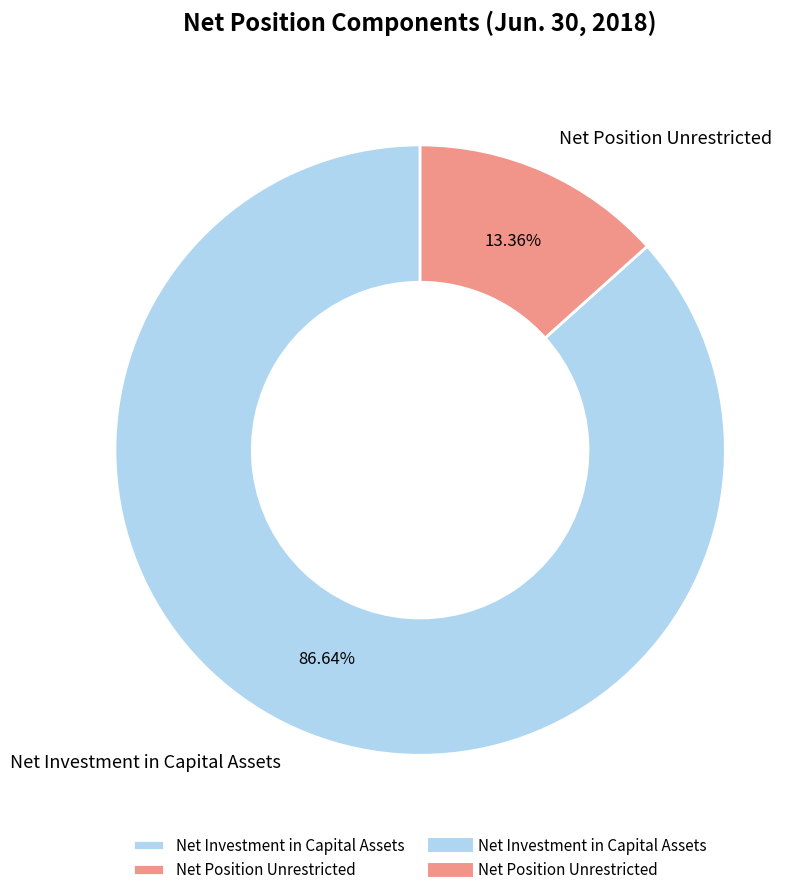

Rank the categories by value from lowest to highest.

Net Position Unrestricted, Net Investment in Capital Assets